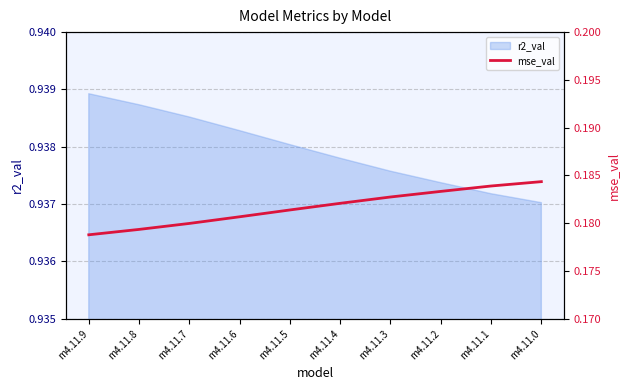

True or false: there are more than 0 points higher than both neighbors.

False